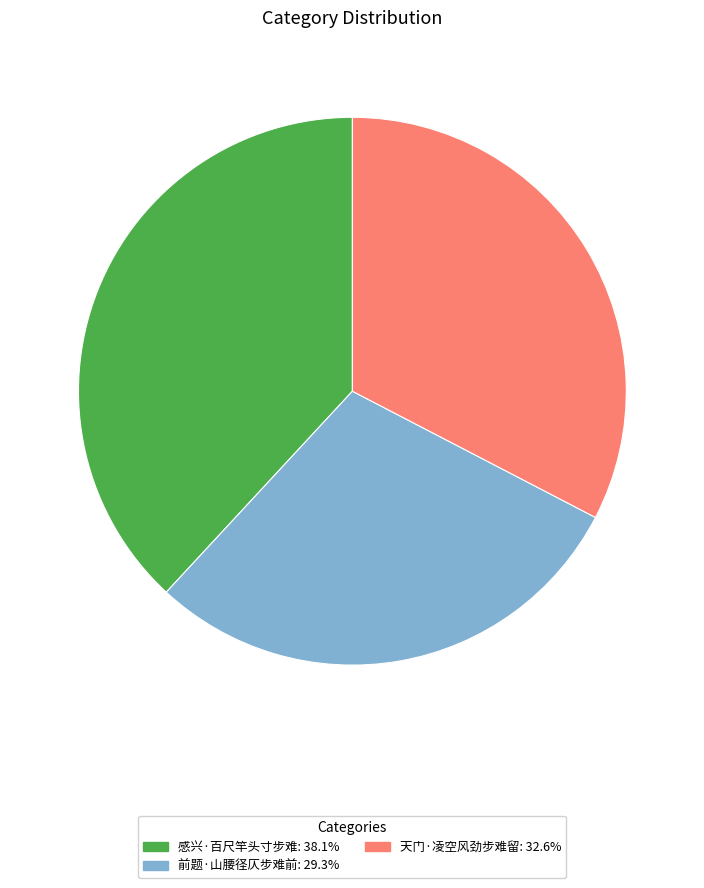

What is the smallest slice in the pie chart?

前题·山腰径仄步难前